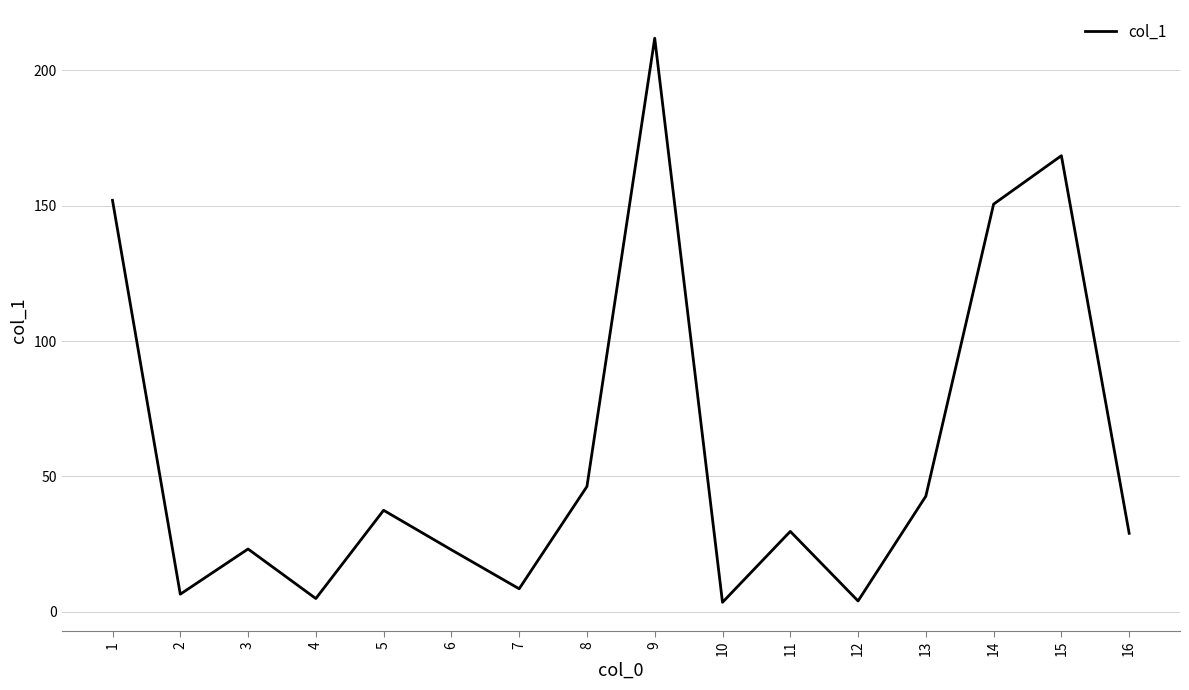

Between 4 and 7, which is larger?

7